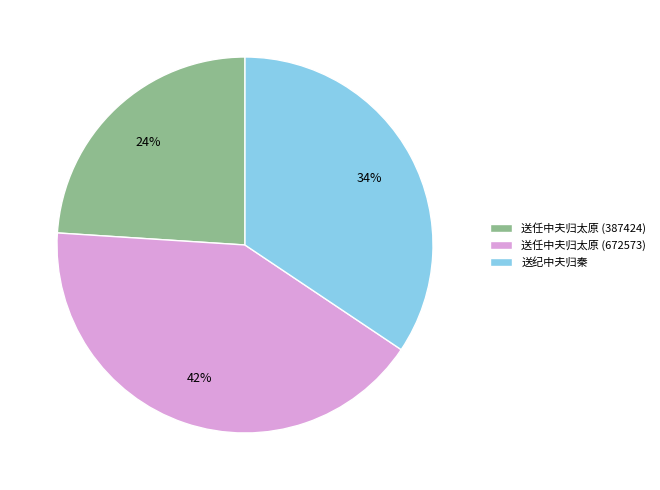

True or false: 送任中夫归太原 (672573) accounts for 42% of the total.

True